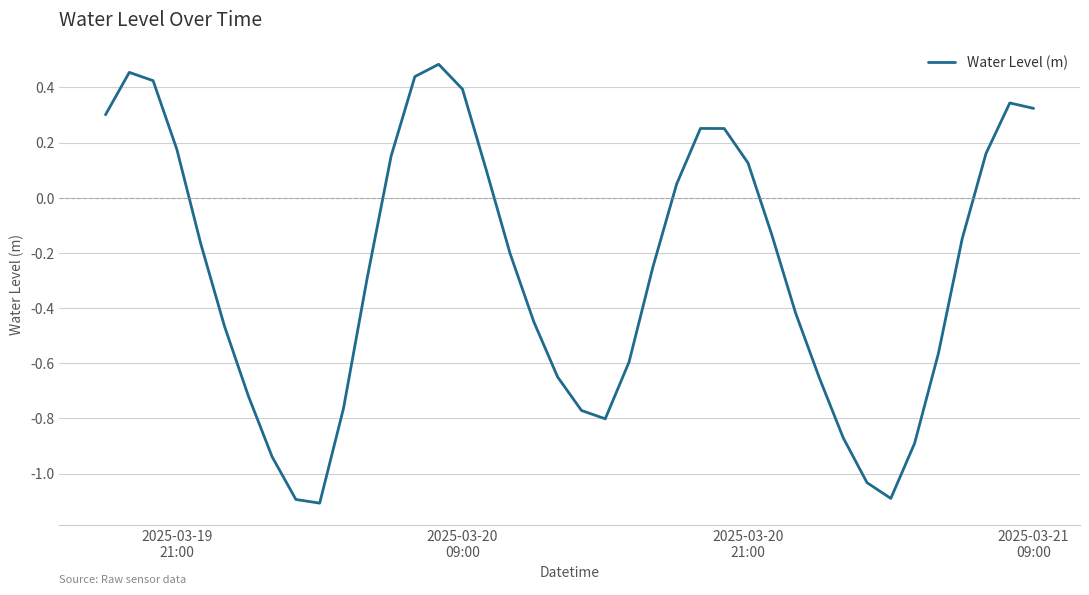

What is the difference between the maximum and minimum values?

1.6